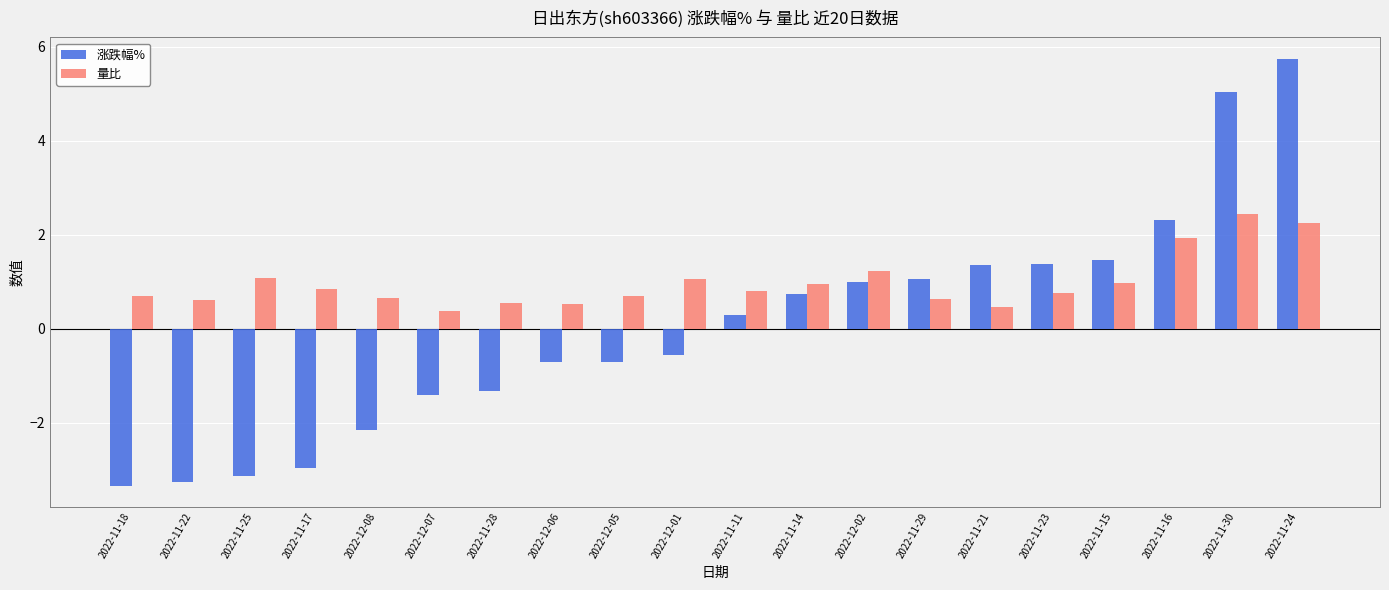

What is the sum of all 量比 values?

19.4